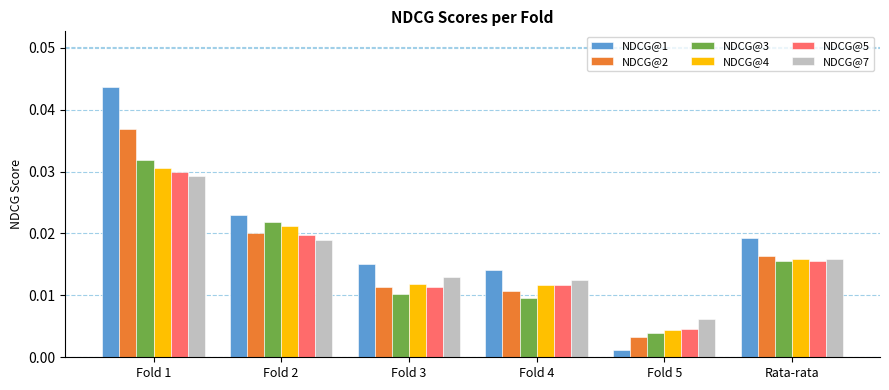

Count the NDCG@4 values in the range 0 to 1.

6